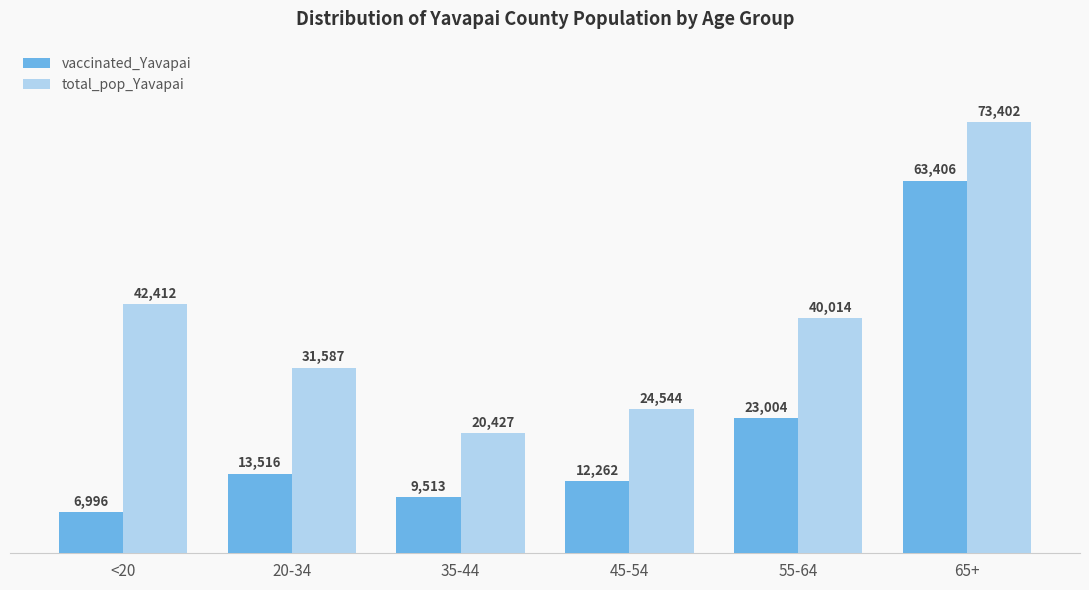

Is it true that vaccinated_Yavapai equals 13516 at 20-34?

True